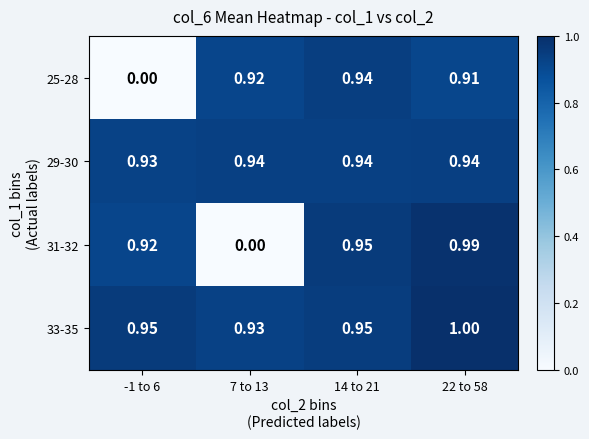

Reading left to right, extract all data points from this chart.

25-28: -1 to 6=0.0	7 to 13=0.9	14 to 21=0.9	22 to 58=0.9
29-30: -1 to 6=0.9	7 to 13=0.9	14 to 21=0.9	22 to 58=0.9
31-32: -1 to 6=0.9	7 to 13=0.0	14 to 21=0.9	22 to 58=1.0
33-35: -1 to 6=0.9	7 to 13=0.9	14 to 21=0.9	22 to 58=1.0